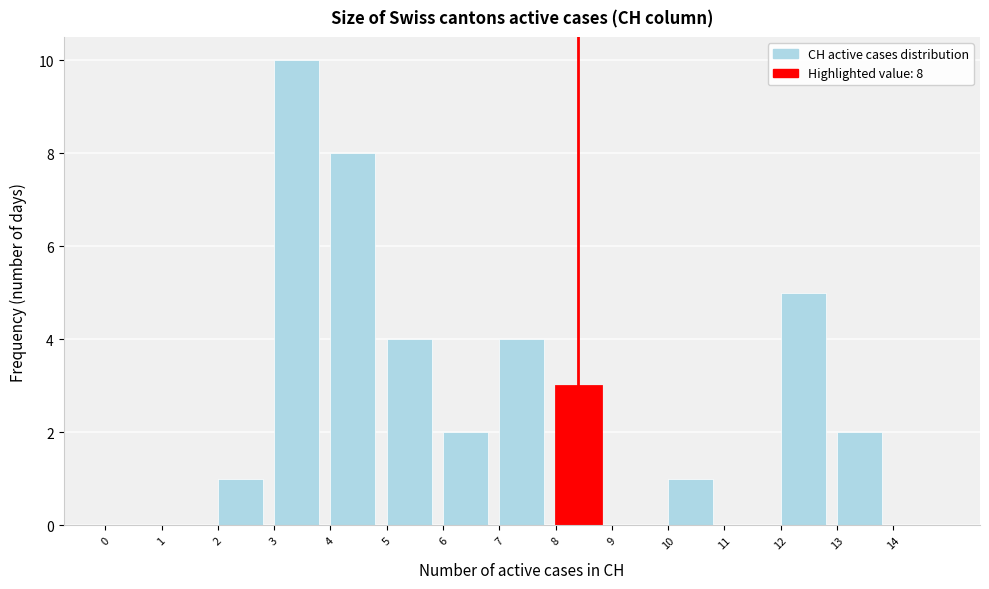

Over which range of the x-axis is the bar tallest?

3 to 4